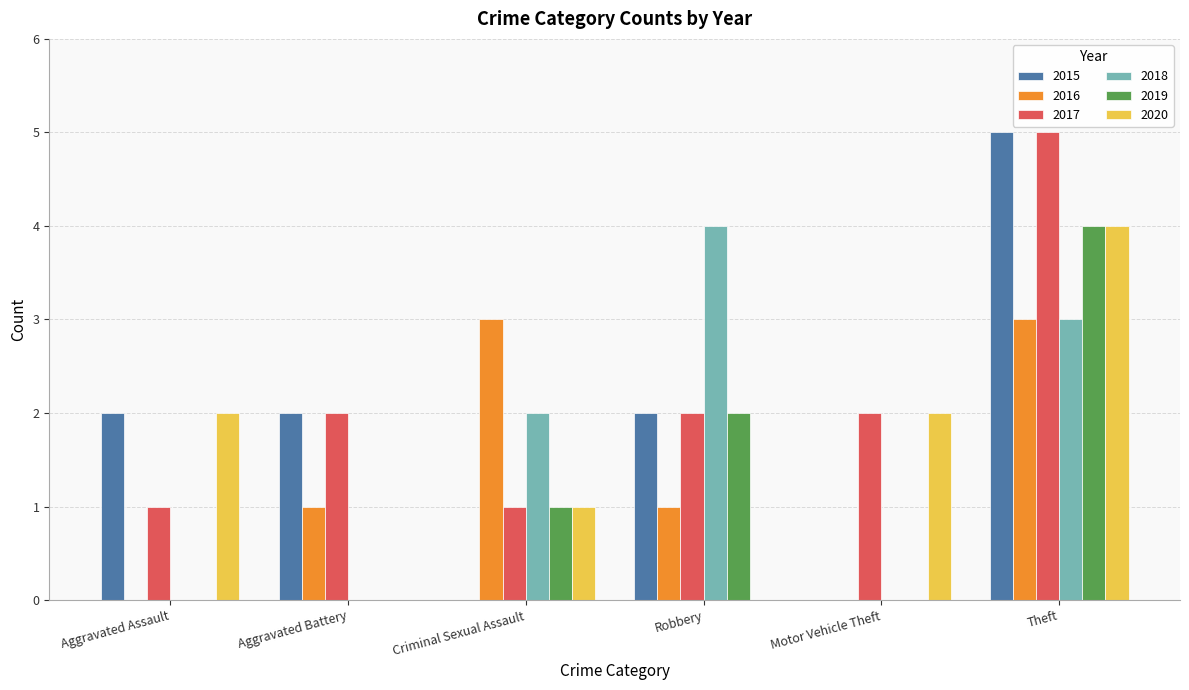

At which label does 2020 reach its peak?

Theft